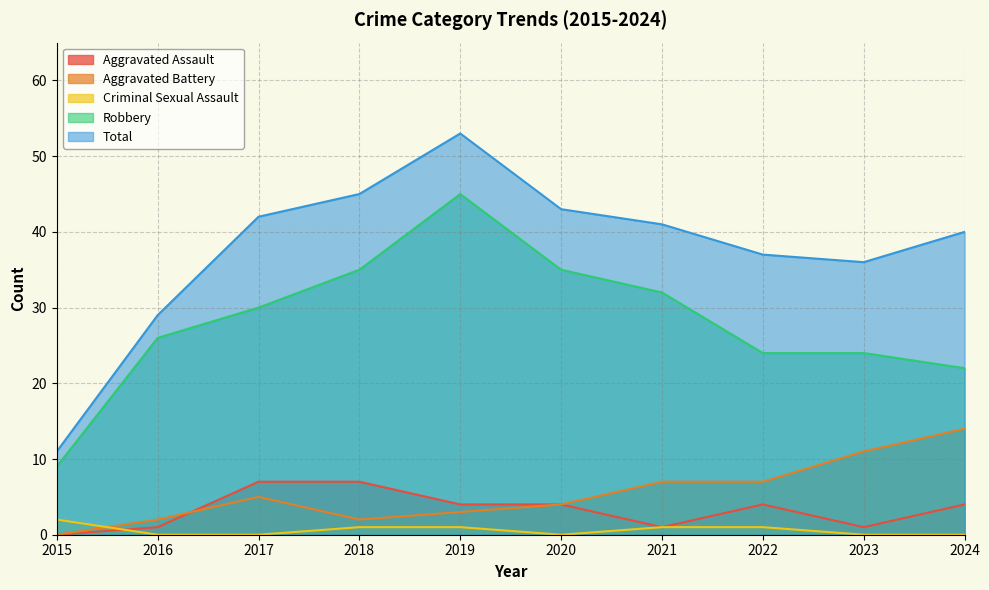

What is the highest value of the Criminal Sexual Assault series?

2